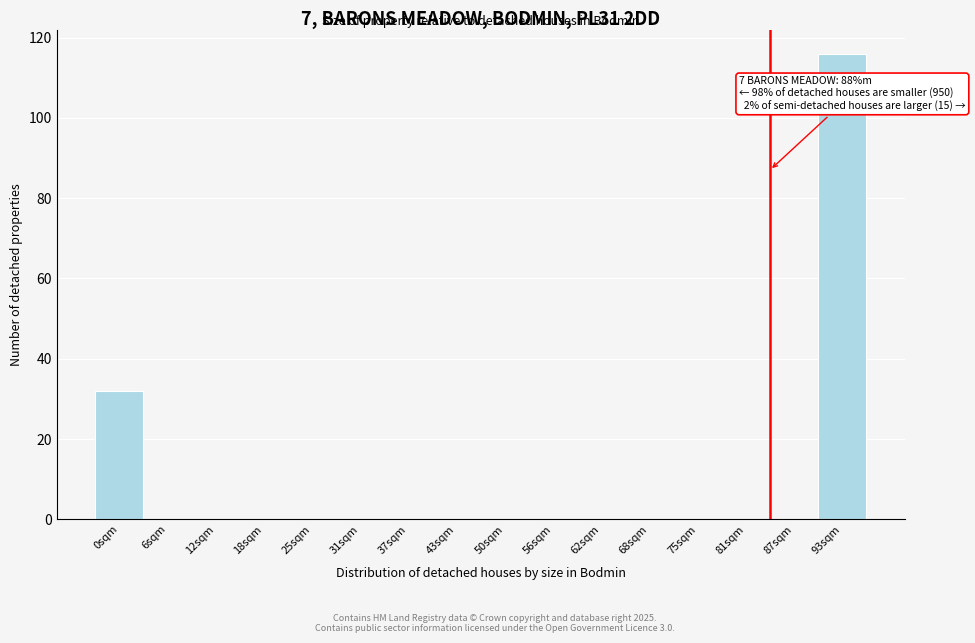

Reading left to right, list all the values displayed in this chart.

0sqm=32	6sqm=0	12sqm=0	18sqm=0	25sqm=0	31sqm=0	37sqm=0	43sqm=0	50sqm=0	56sqm=0	62sqm=0	68sqm=0	75sqm=0	81sqm=0	87sqm=0	93sqm=116